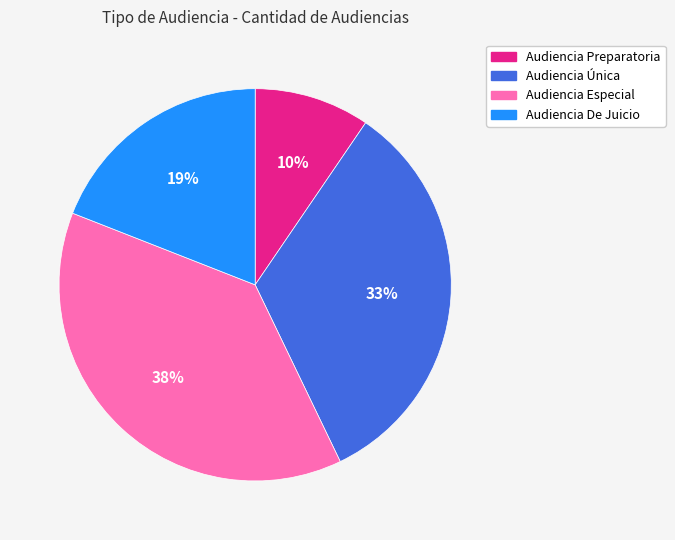

Which slice is the largest?

Audiencia Especial